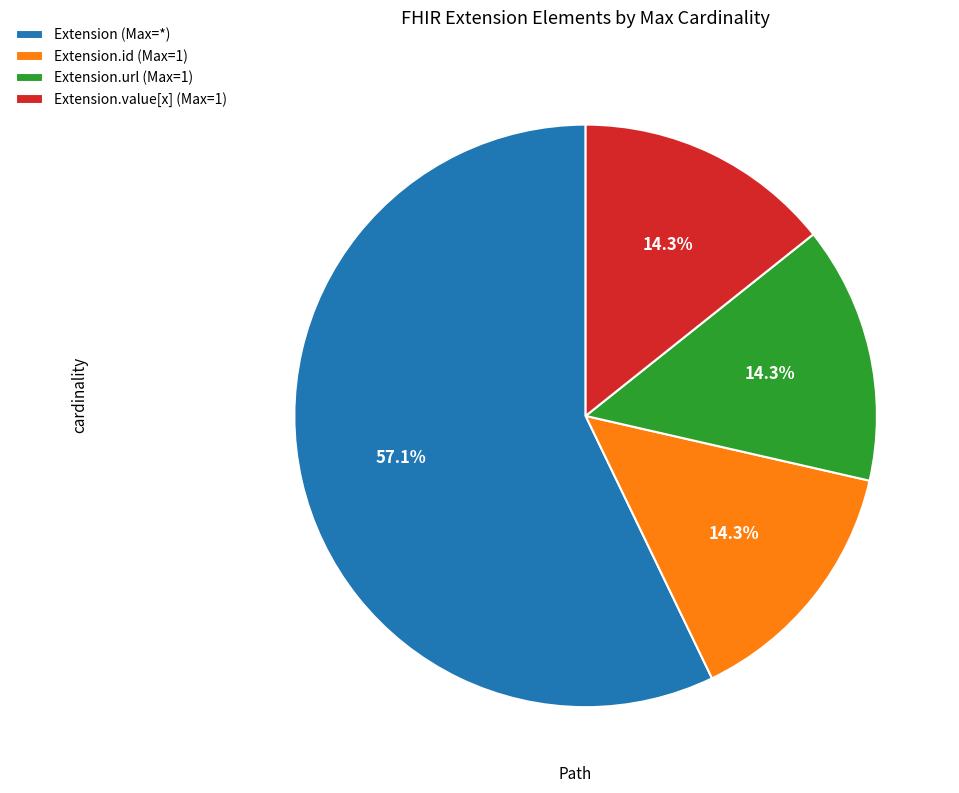

How many segments does this pie chart have?

4